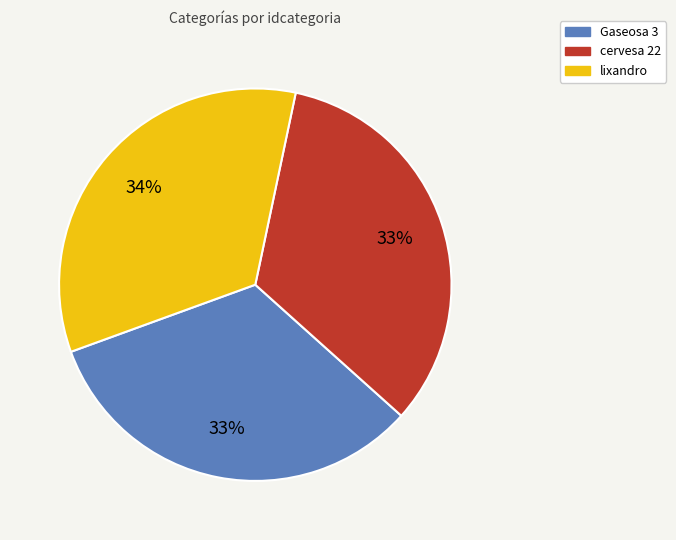

What is the largest slice in the pie chart?

lixandro